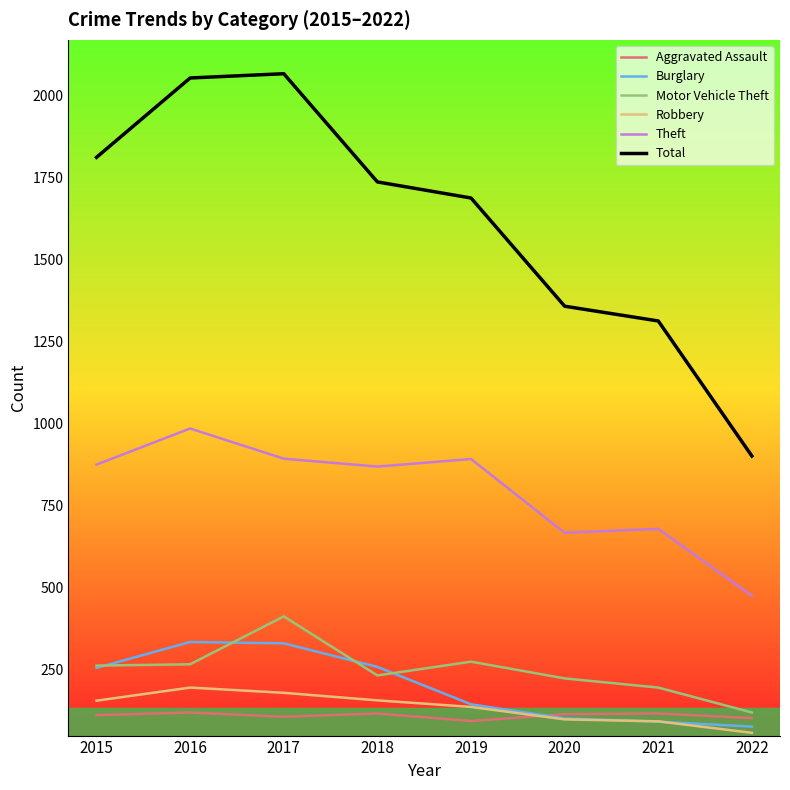

What is the spread (max minus min) of values at 2016?

1935